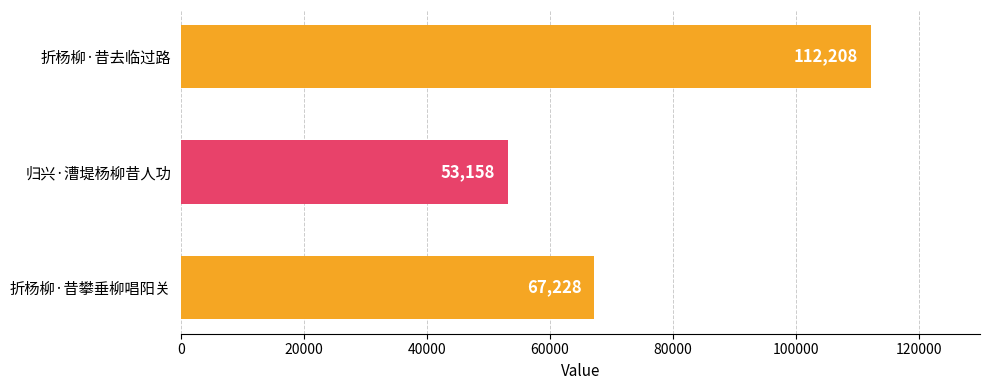

Between 折杨柳·昔攀垂柳唱阳关 and 折杨柳·昔去临过路, which is larger?

折杨柳·昔去临过路